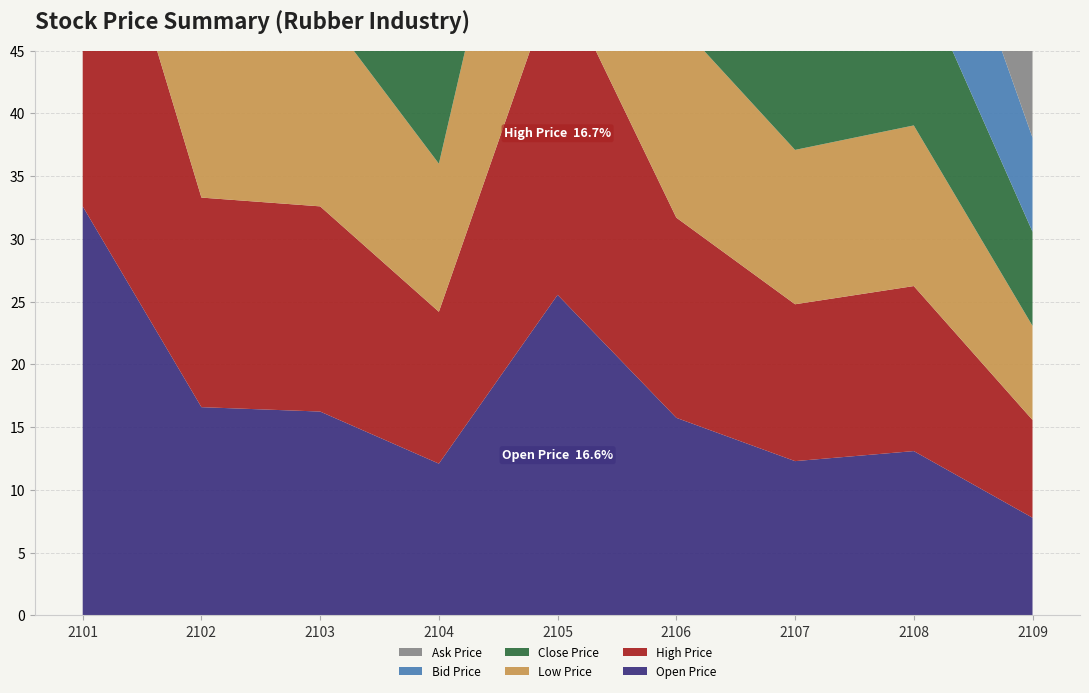

Reading right to left, list all the values displayed in this chart.

Open Price: 2109=7.8	2108=13.1	2107=12.3	2106=15.8	2105=25.6	2104=12.1	2103=16.2	2102=16.6	2101=32.6
High Price: 2109=7.8	2108=13.2	2107=12.5	2106=15.9	2105=25.8	2104=12.1	2103=16.4	2102=16.7	2101=32.0
Low Price: 2109=7.5	2108=12.8	2107=12.3	2106=15.7	2105=25.5	2104=11.8	2103=15.9	2102=16.5	2101=32.6
Close Price: 2109=7.5	2108=12.9	2107=12.4	2106=15.8	2105=25.6	2104=12.1	2103=16.0	2102=16.6	2101=32.6
Bid Price: 2109=7.5	2108=12.9	2107=12.3	2106=15.7	2105=25.6	2104=12.0	2103=16.0	2102=16.6	2101=32.6
Ask Price: 2109=7.8	2108=12.9	2107=12.4	2106=15.8	2105=25.7	2104=12.1	2103=16.1	2102=16.6	2101=32.8